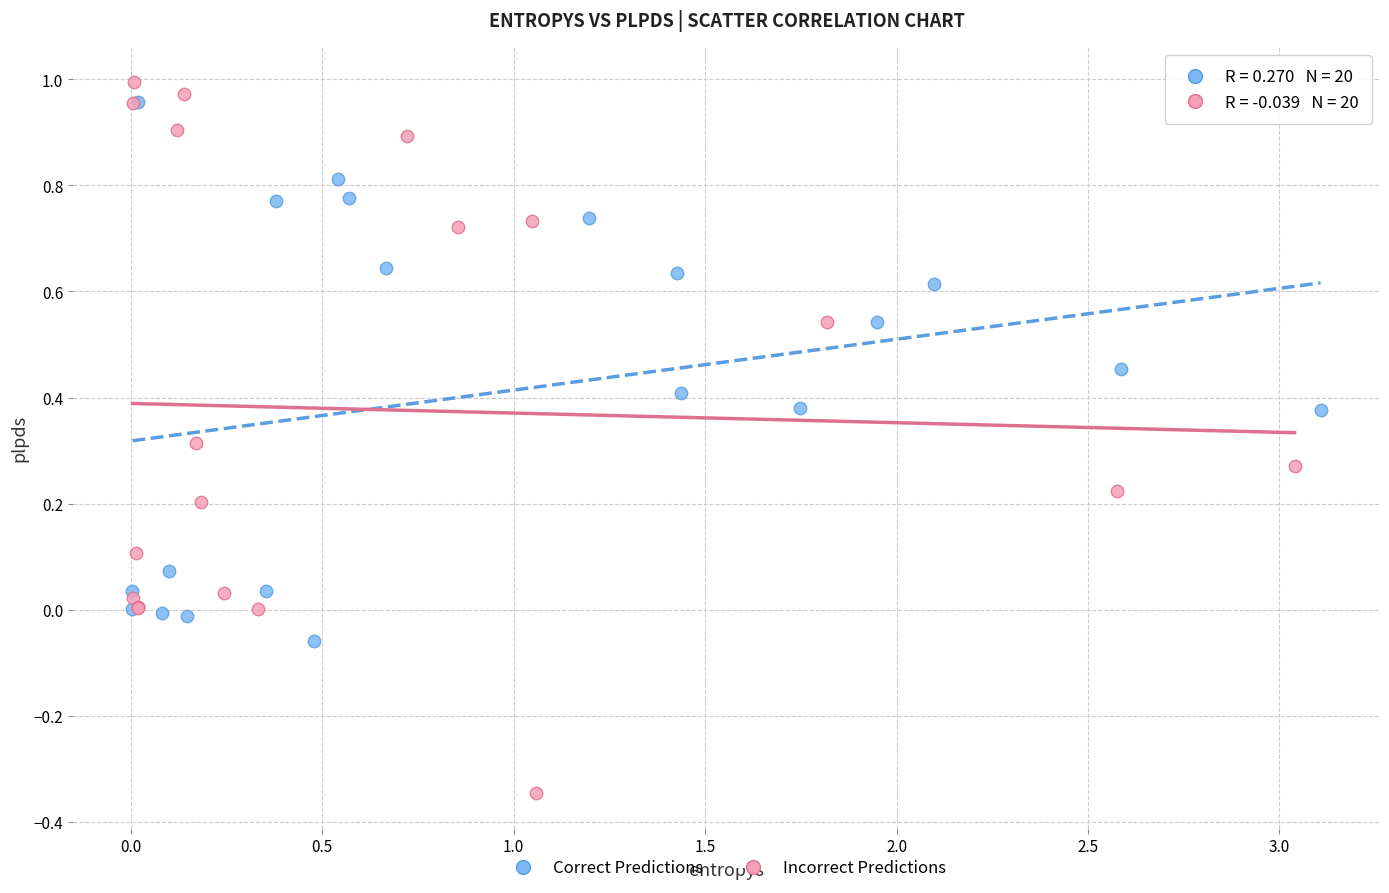

Which series has the largest Y range (max minus min)?

Incorrect Predictions